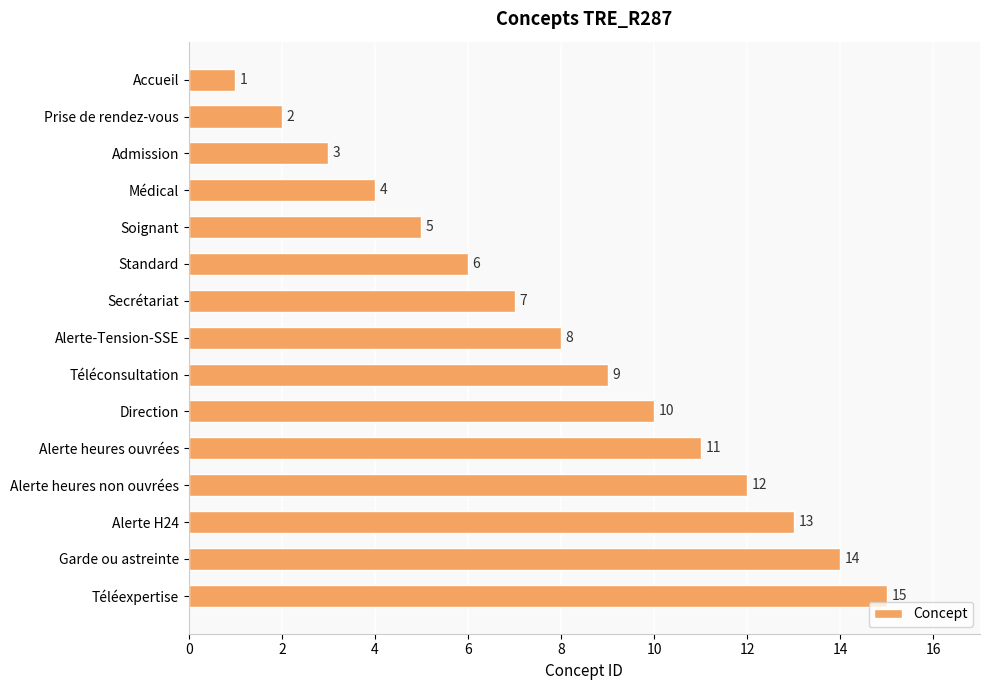

At which label is the value closest to 8?

Alerte-Tension-SSE